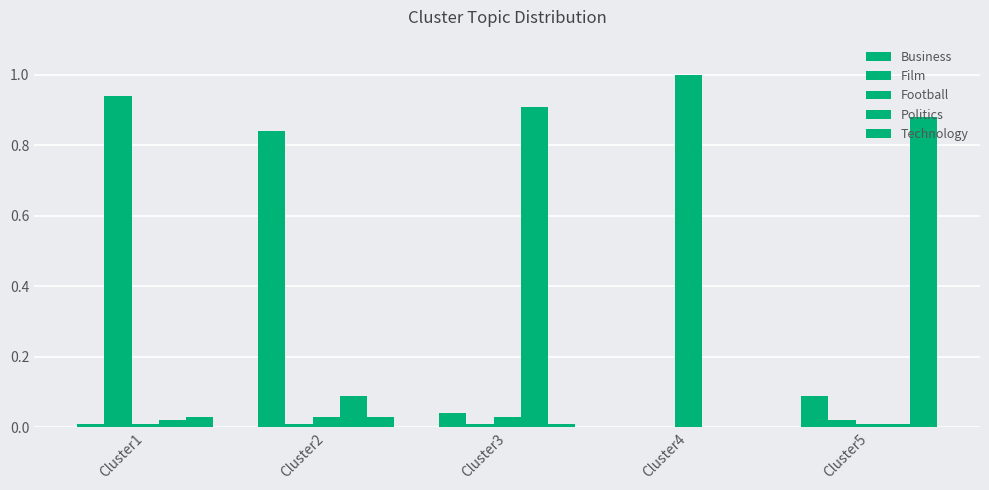

Is the value of Football at Cluster1 greater than the value of Film at Cluster2?

No